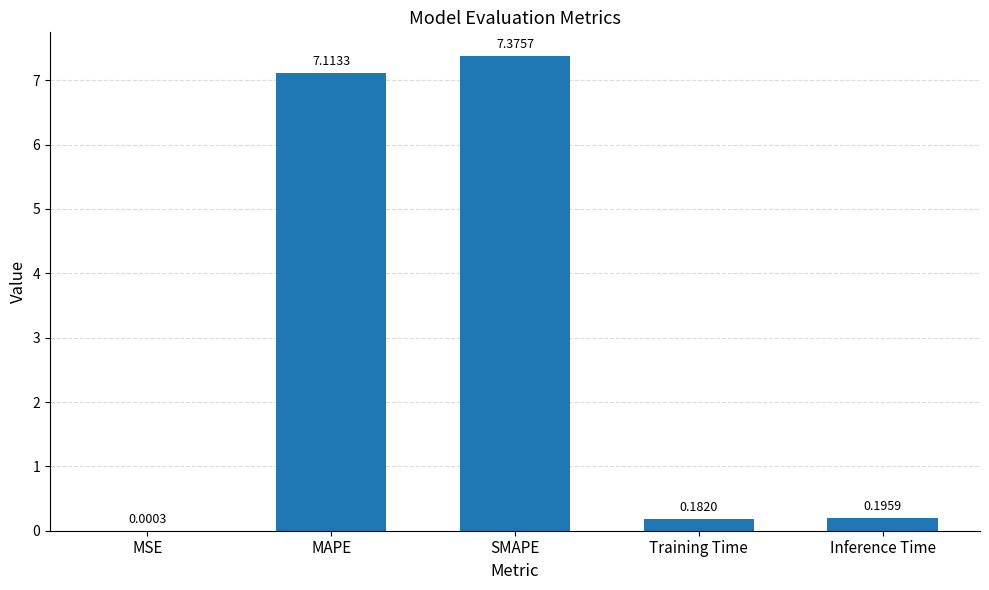

Count the number of categories in the chart.

5